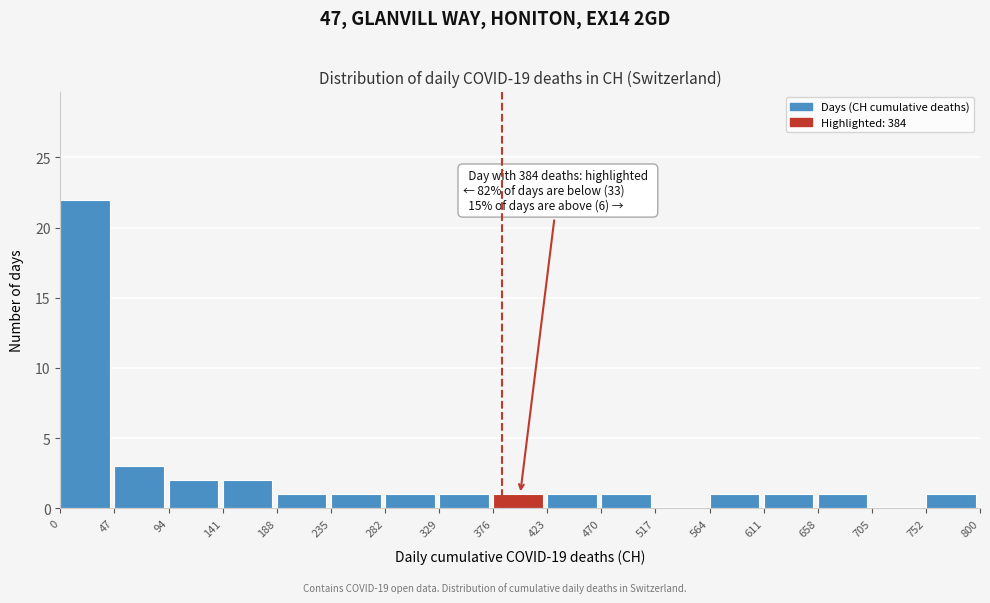

Which range on the x-axis has the tallest bar?

0 to 47